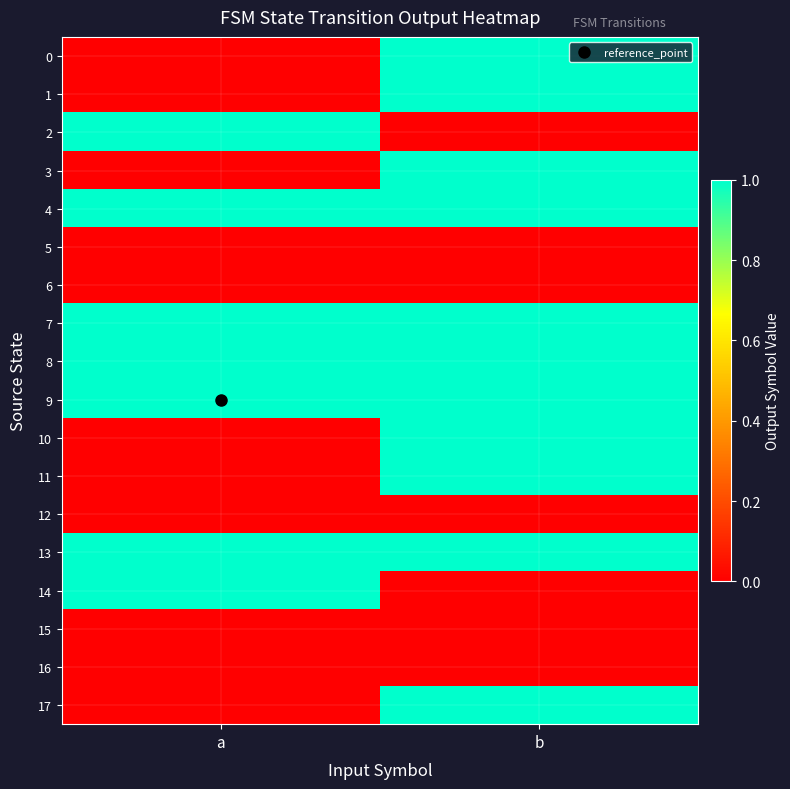

Reading left to right, extract all data points from this chart.

0: a=0	b=1
1: a=0	b=1
2: a=1	b=0
3: a=0	b=1
4: a=1	b=1
5: a=0	b=0
6: a=0	b=0
7: a=1	b=1
8: a=1	b=1
9: a=1	b=1
10: a=0	b=1
11: a=0	b=1
12: a=0	b=0
13: a=1	b=1
14: a=1	b=0
15: a=0	b=0
16: a=0	b=0
17: a=0	b=1